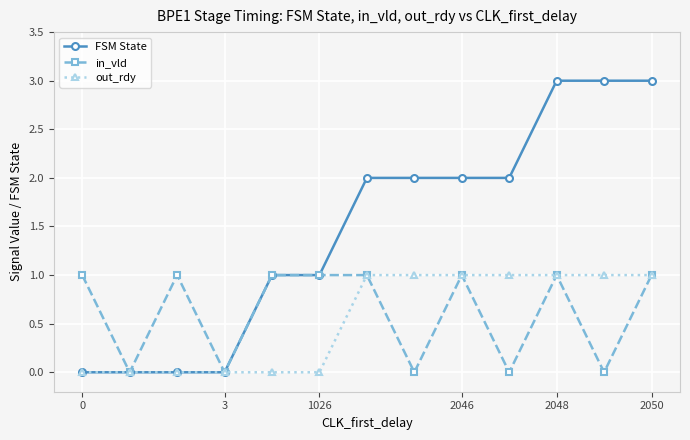

What is the value of the FSM State point at the 9th from the left?

2